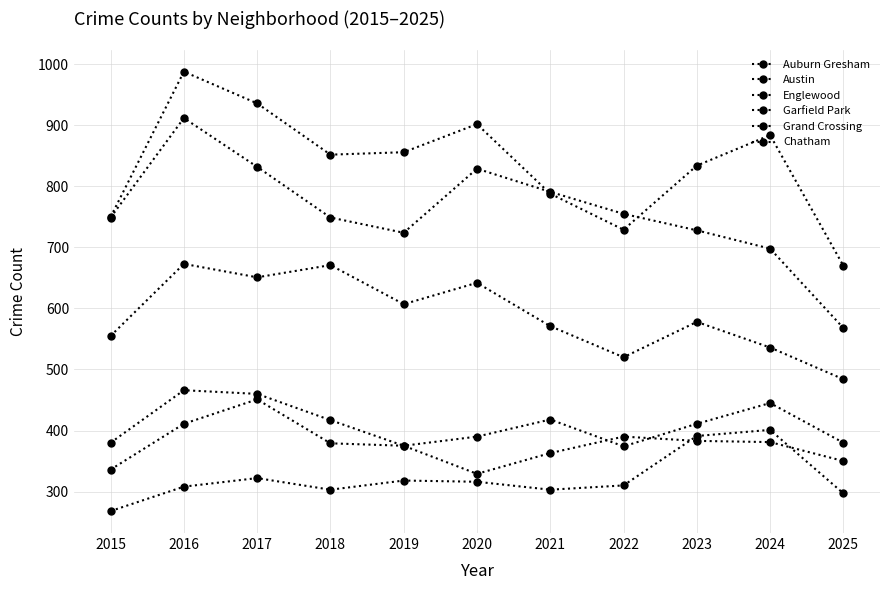

Count the number of categories in the chart.

11